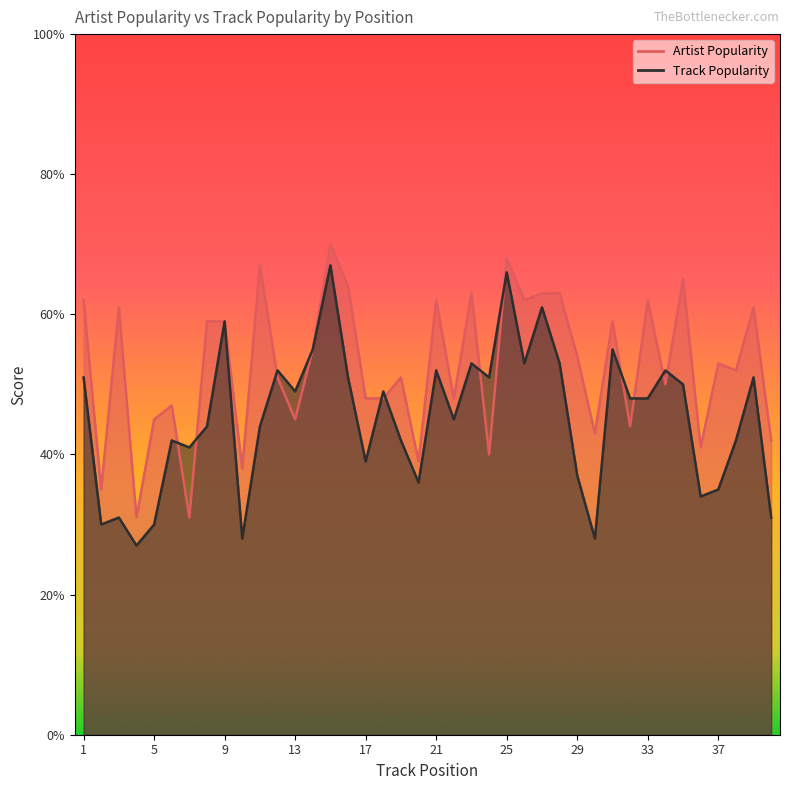

Between which two adjacent categories do Track Popularity and Artist Popularity first intersect?

6 and 7